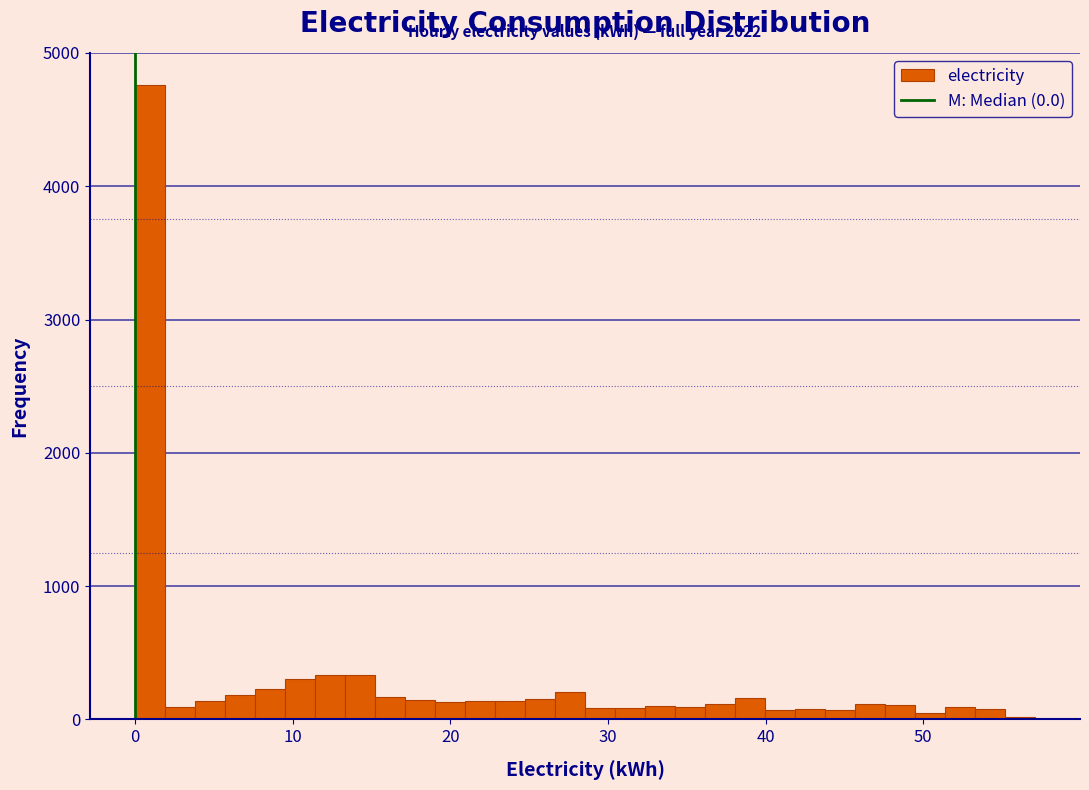

Read against the x-axis, roughly where is the centre of the tallest bar?

1